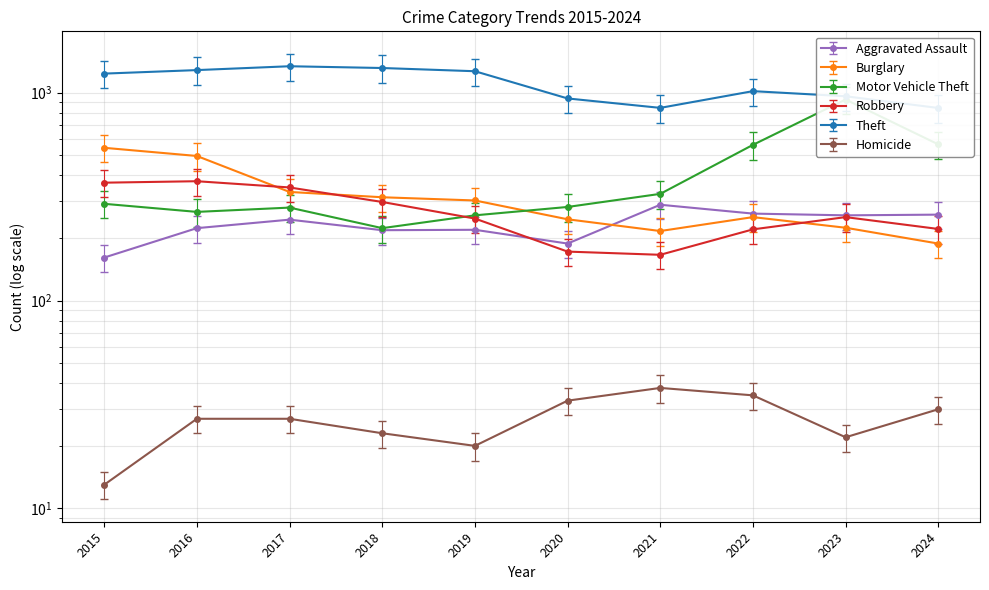

At how many categories does at least one series exceed 222?

10